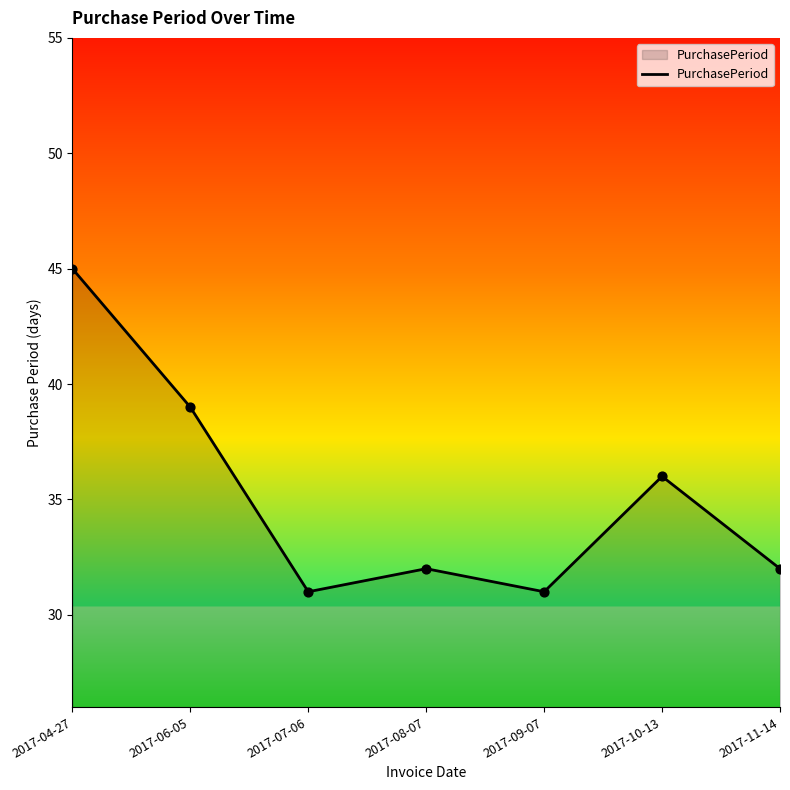

What is the change in value from 2017-08-07 to 2017-09-07?

-1